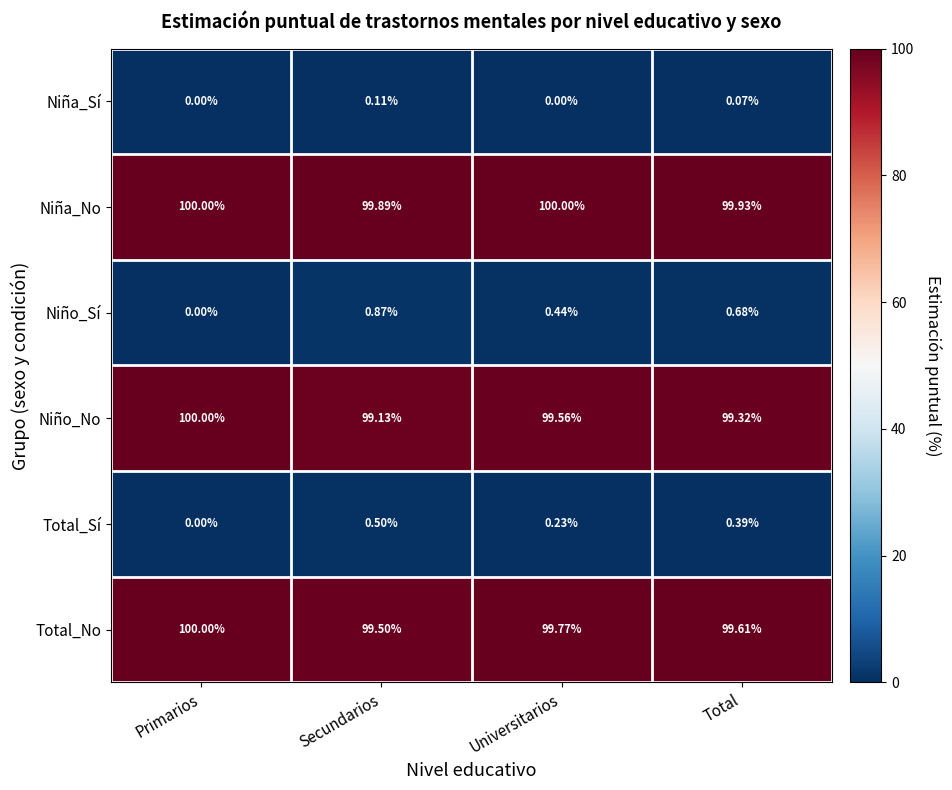

List the labels in order of Total_No value, smallest first.

Secundarios, Total, Universitarios, Primarios